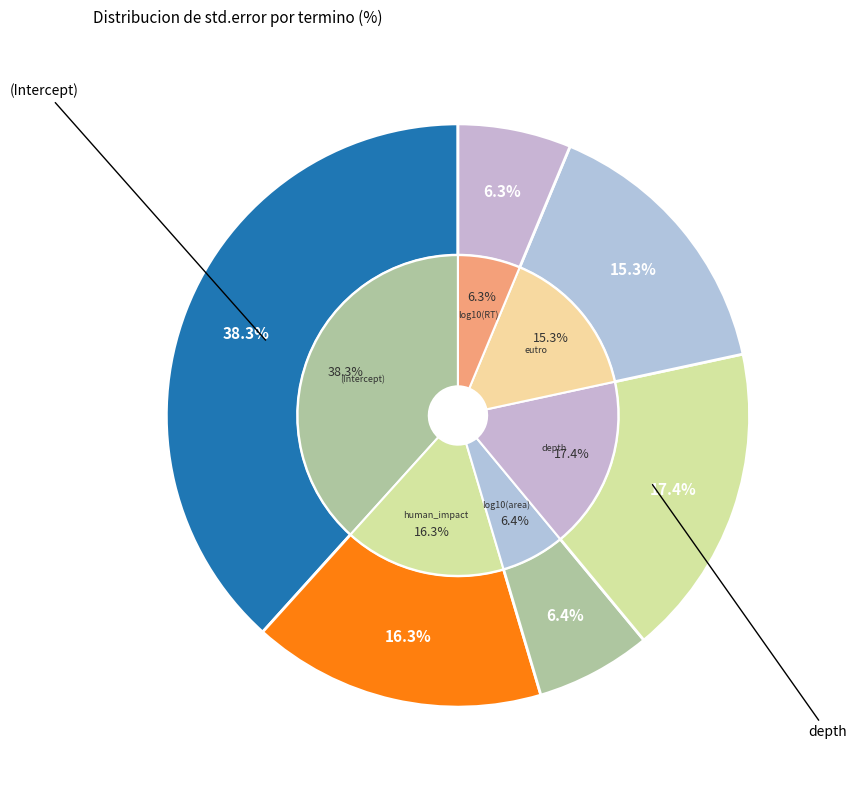

To the nearest percent, what is the combined percentage of log10(area) and log10(RT)?

13%